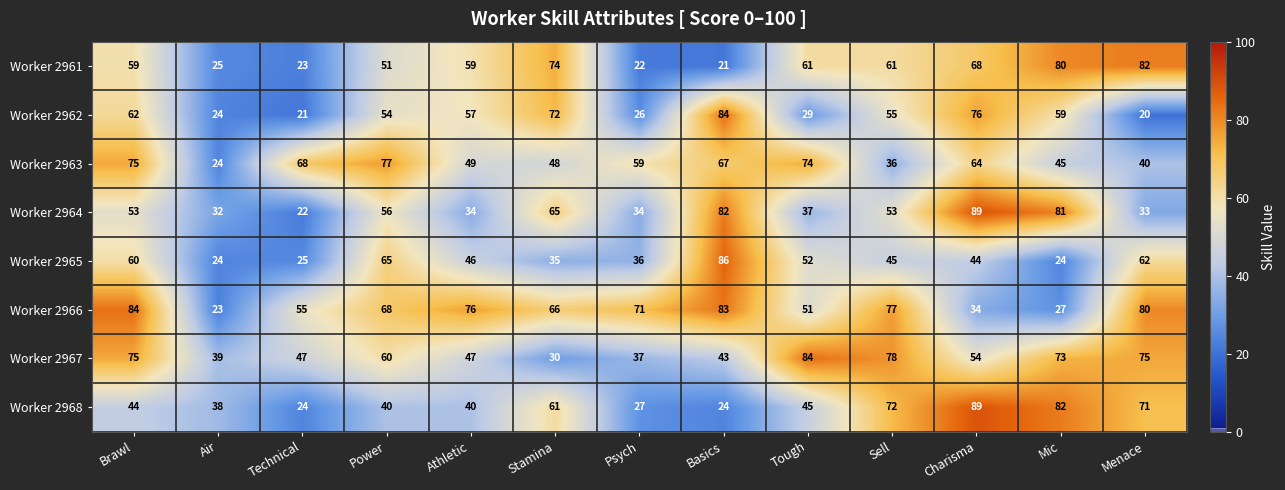

What is the sum of the Worker 2962 values at Technical and Basics?

105